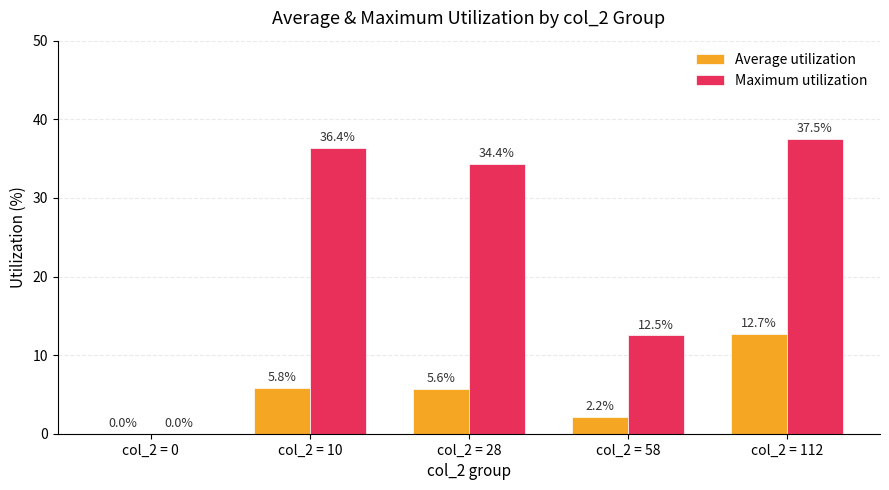

The Average utilization series shows 5.6 at col_2 = 28. True or false?

True